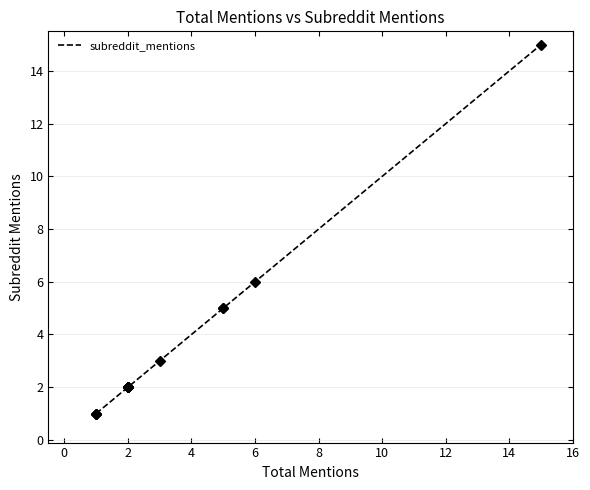

True or false: the data has more than 2 interior local peaks.

False